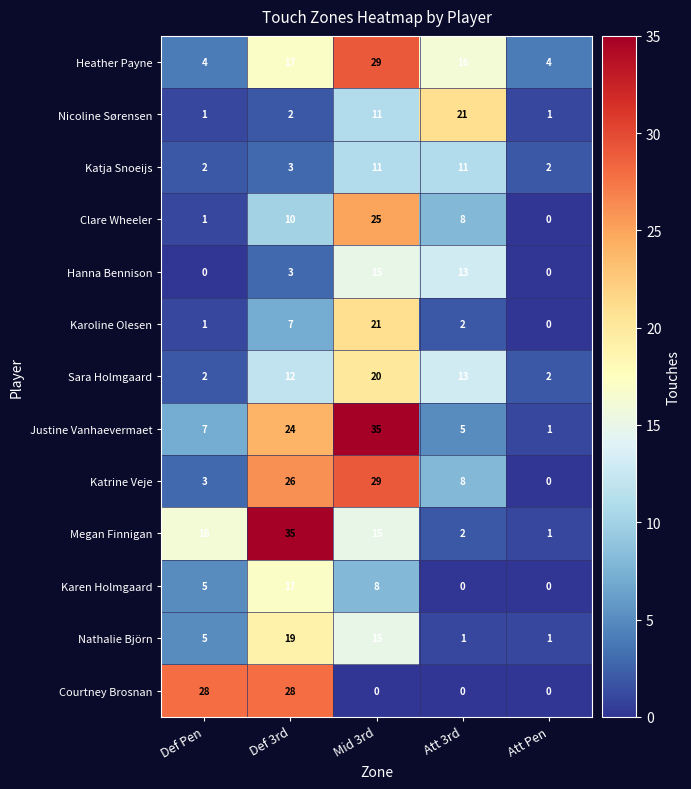

What is the sum of the Sara Holmgaard values at Def 3rd and Att 3rd?

25